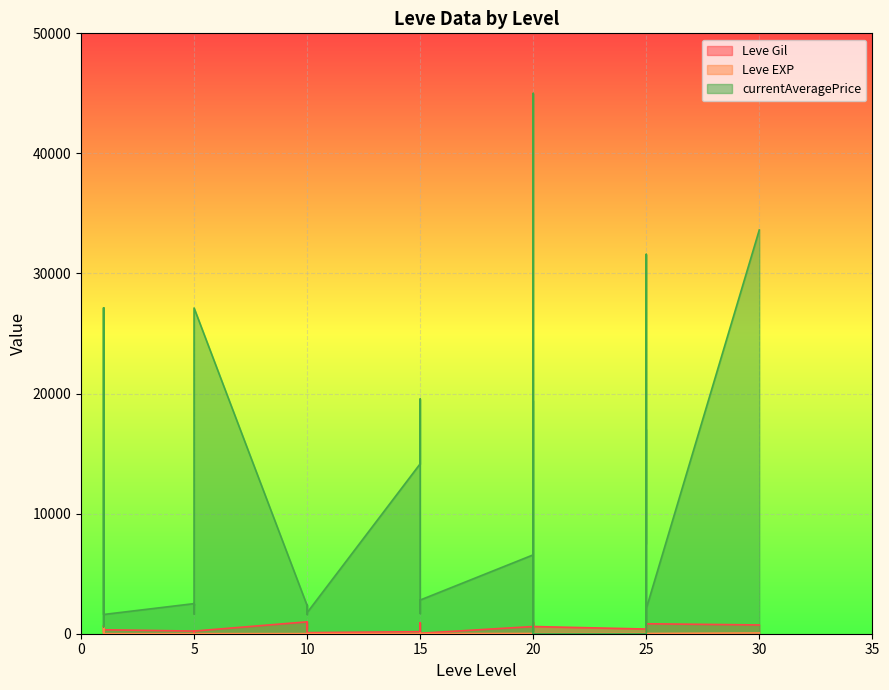

How many interior local valleys does the Leve EXP series have?

9